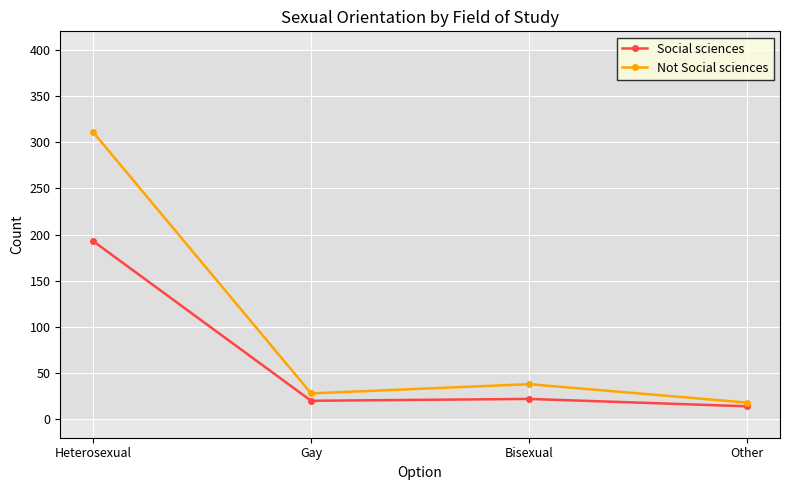

Rank the series at Heterosexual from highest to lowest value.

Not Social sciences, Social sciences